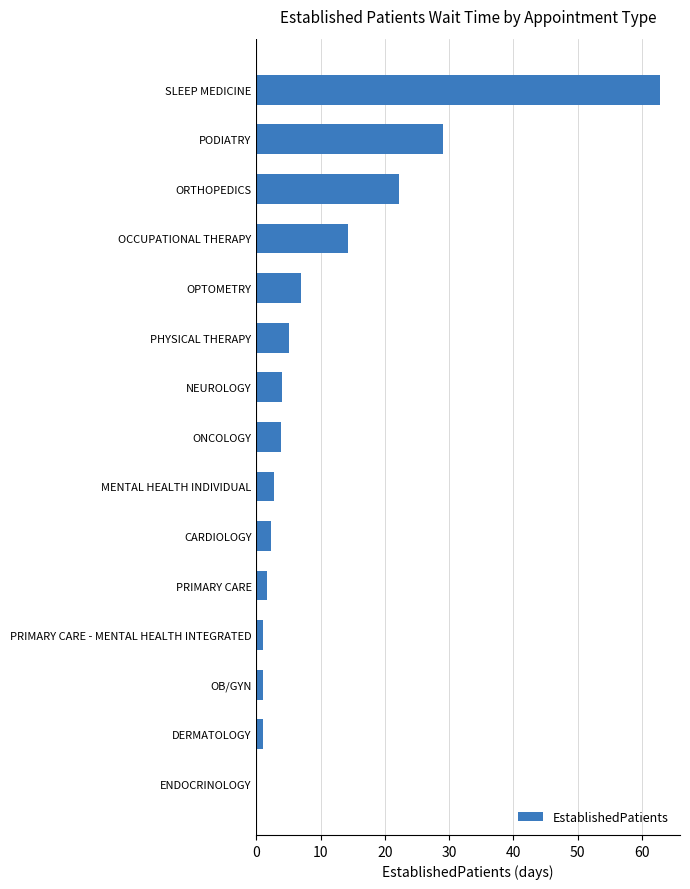

Which label corresponds to the largest value in the chart?

SLEEP MEDICINE